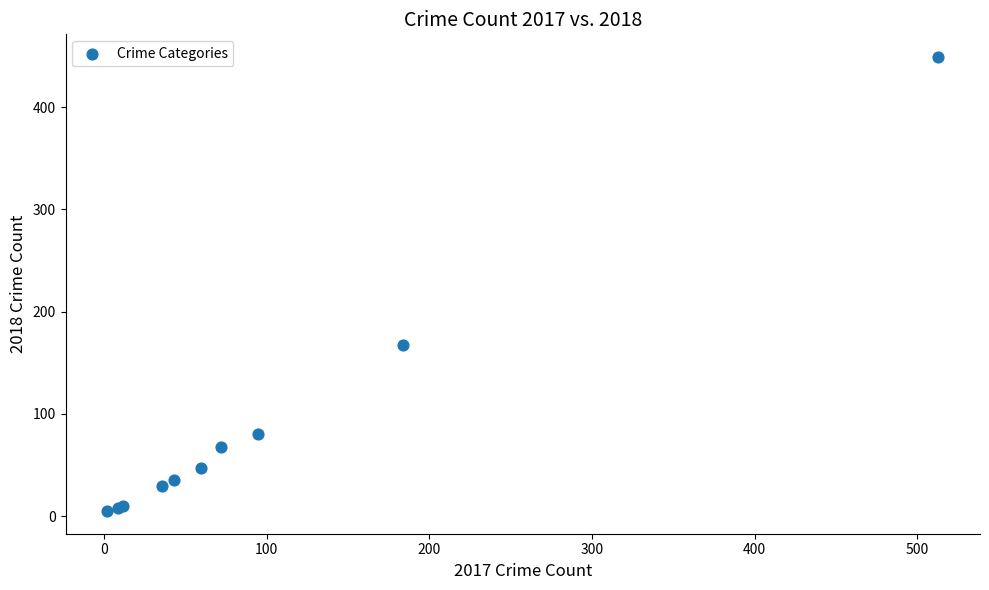

What Y value in the scatter plot is closest to 227?

167